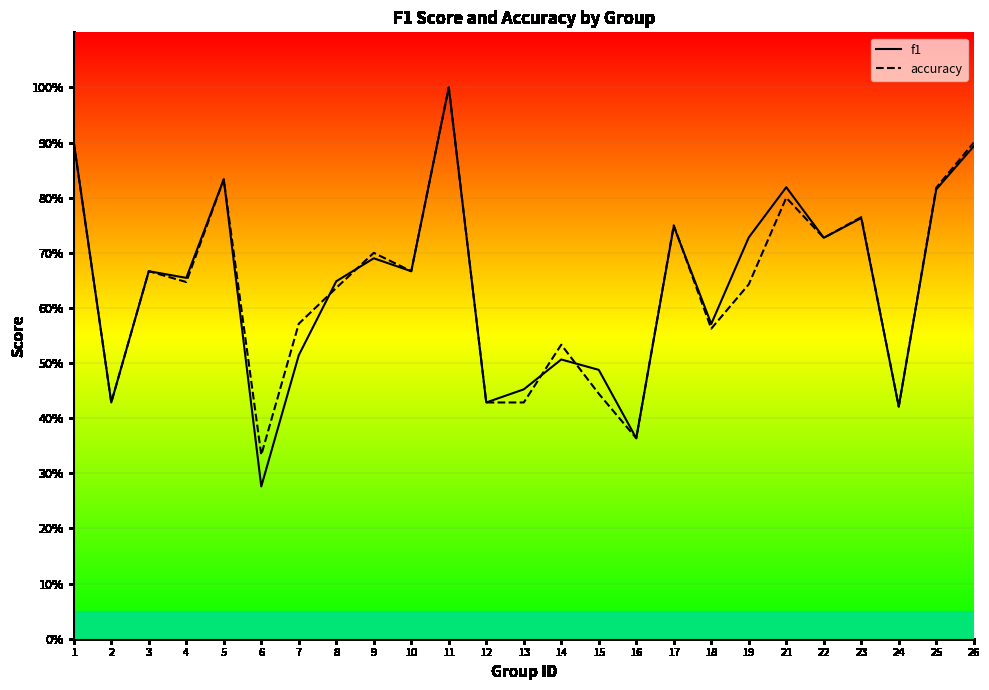

Rank the categories by f1 value from highest to lowest.

11, 1, 26, 5, 21, 25, 23, 17, 19, 22, 9, 3, 10, 4, 8, 18, 7, 14, 15, 13, 2, 12, 24, 16, 6